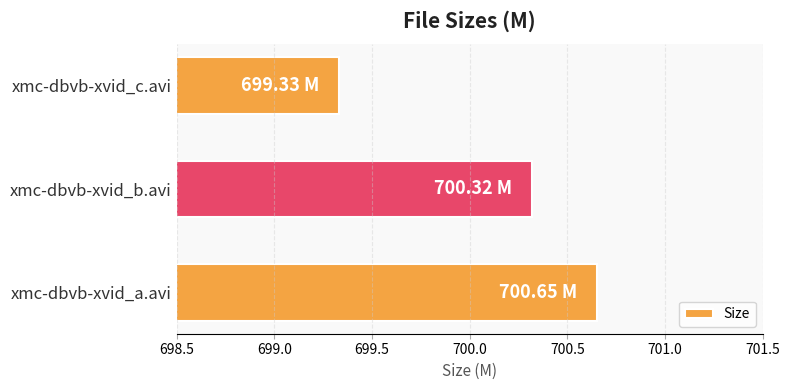

At which label is the value closest to 699?

xmc-dbvb-xvid_c.avi